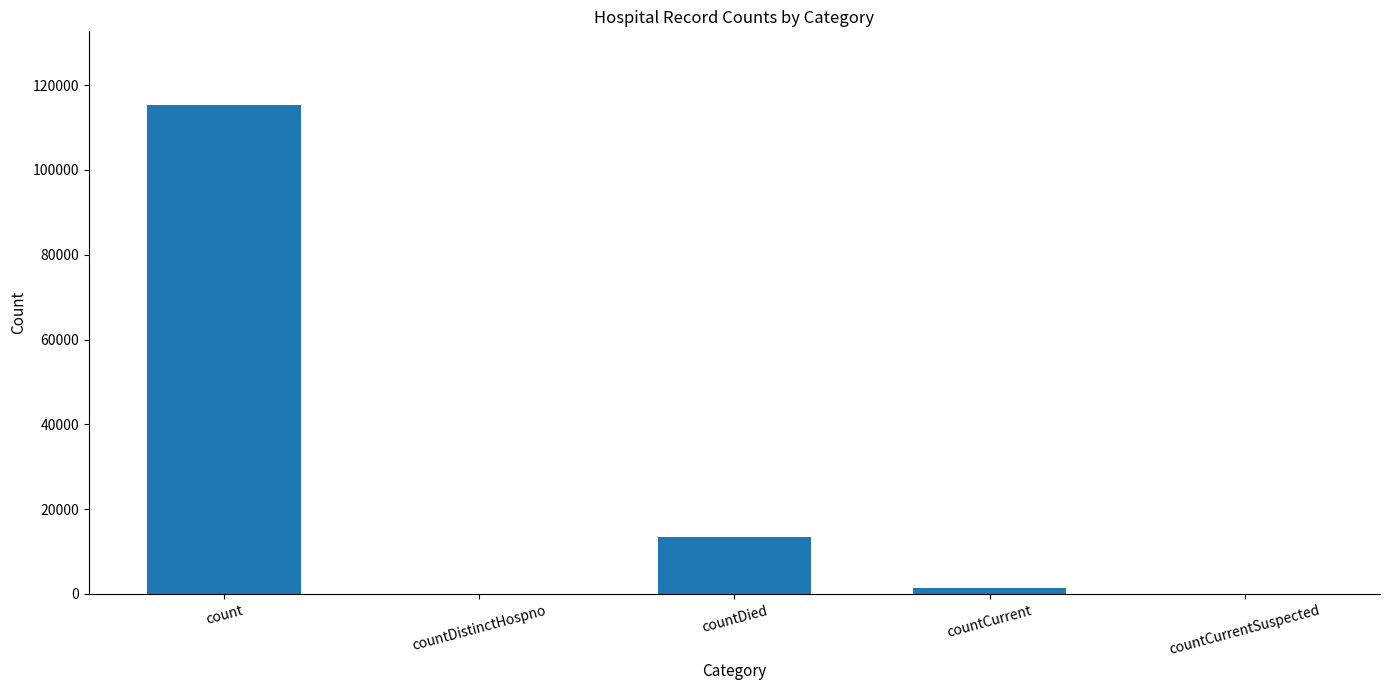

How many series are shown in this chart?

1